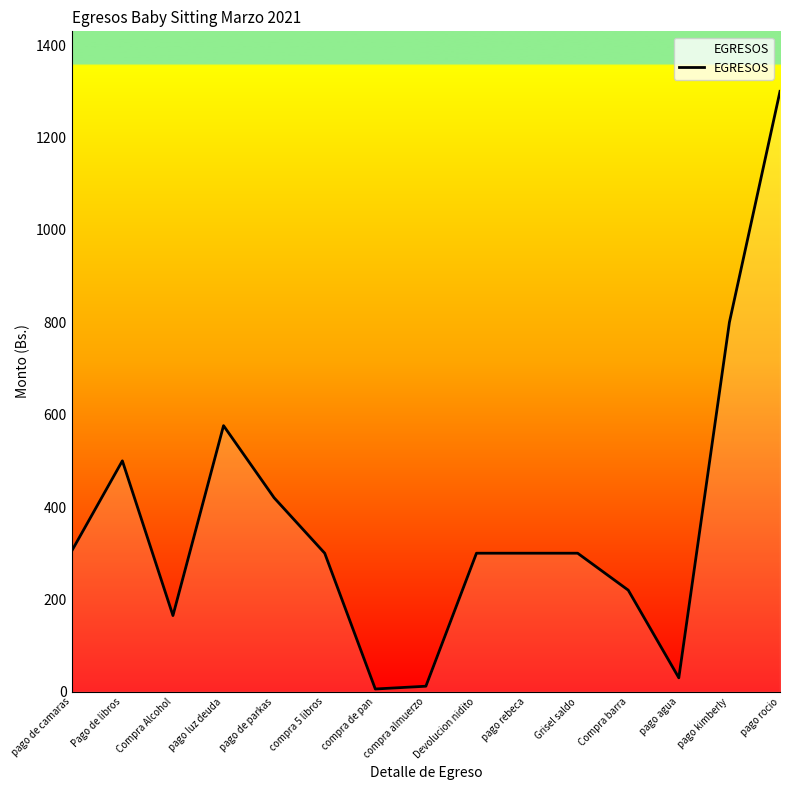

Between pago de camaras and Compra barra, which is larger?

pago de camaras